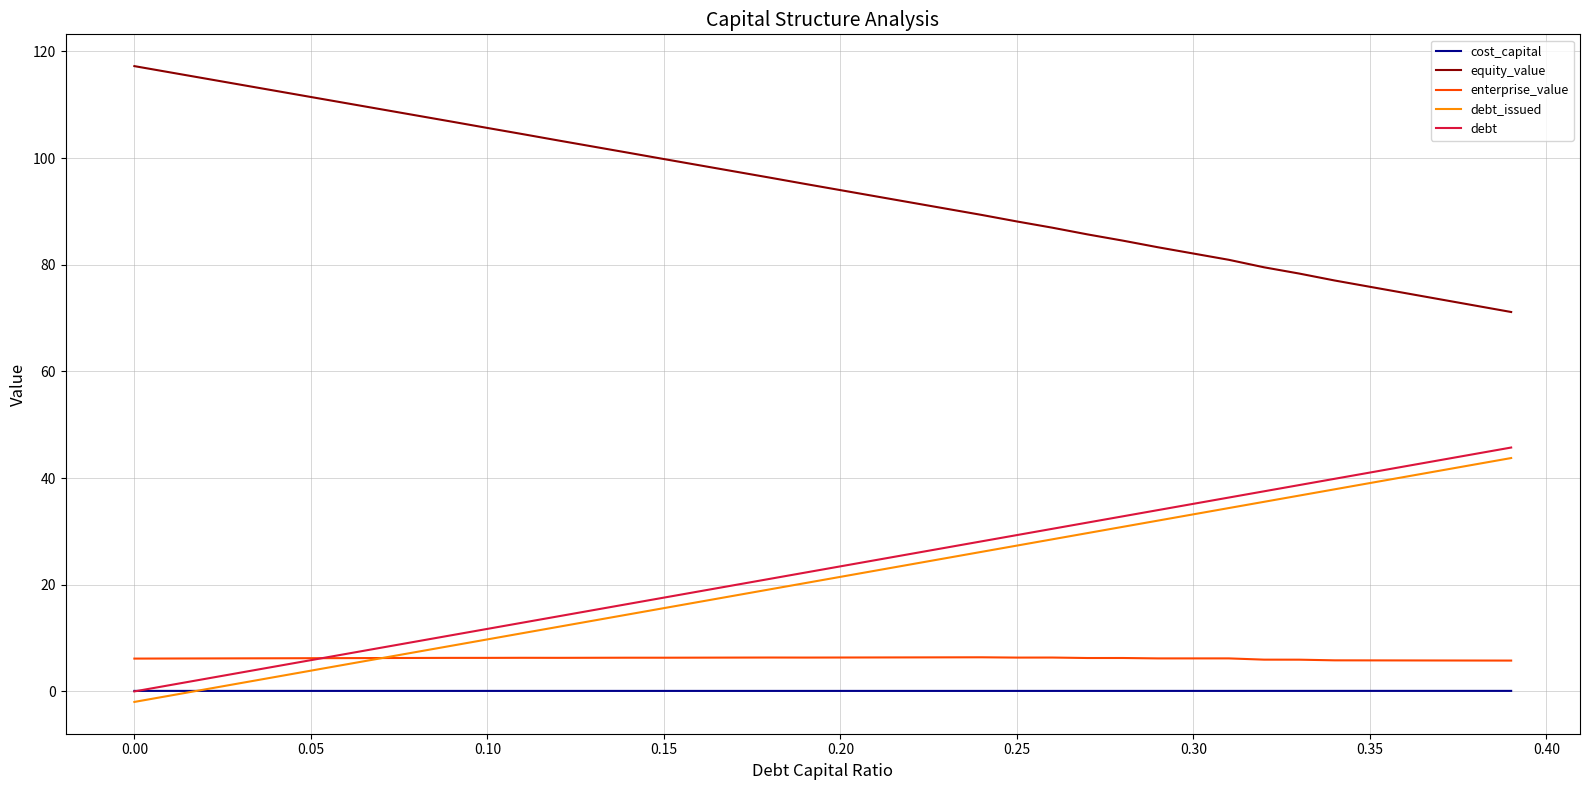

True or false: equity_value and debt intersect in this chart.

False